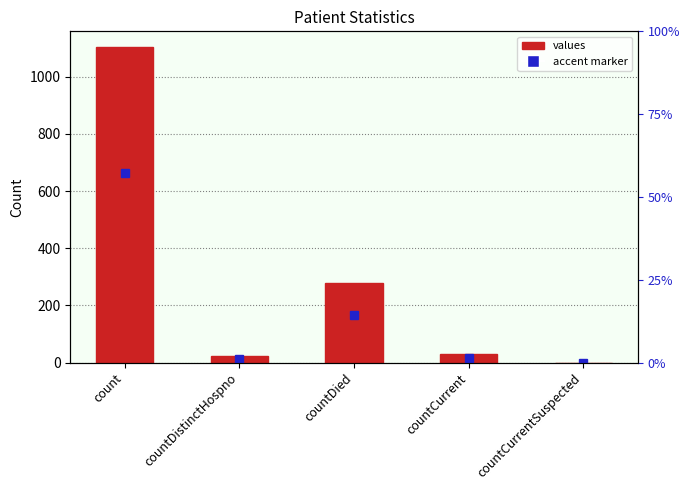

The value at count is 1488. True or false?

False